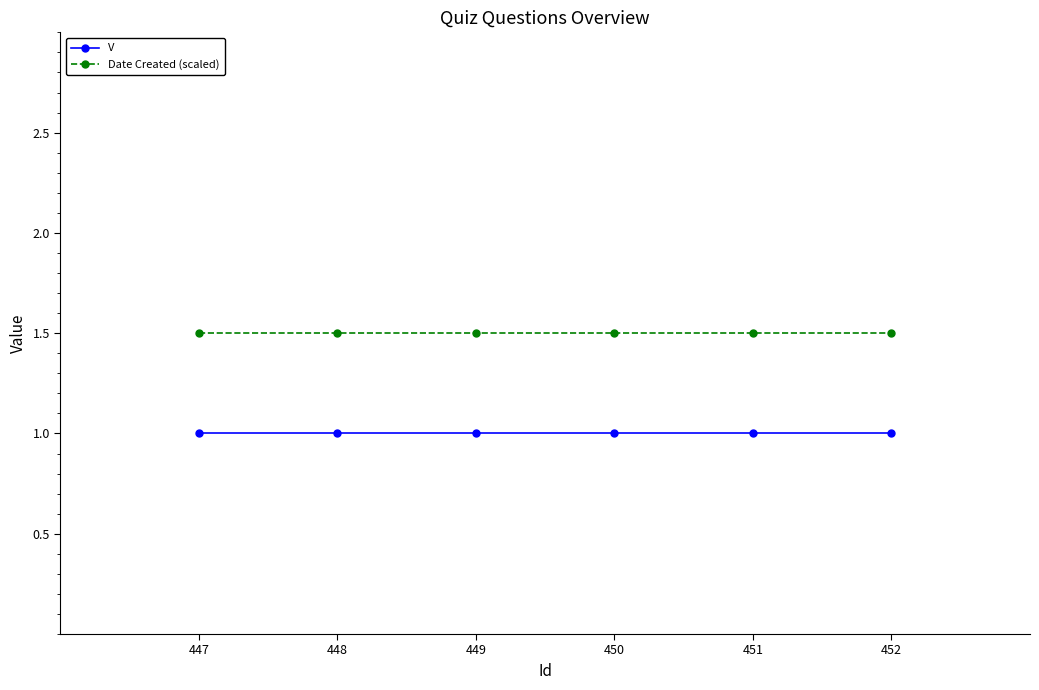

List the series in order of their peak value, lowest first.

V, Date Created (scaled)